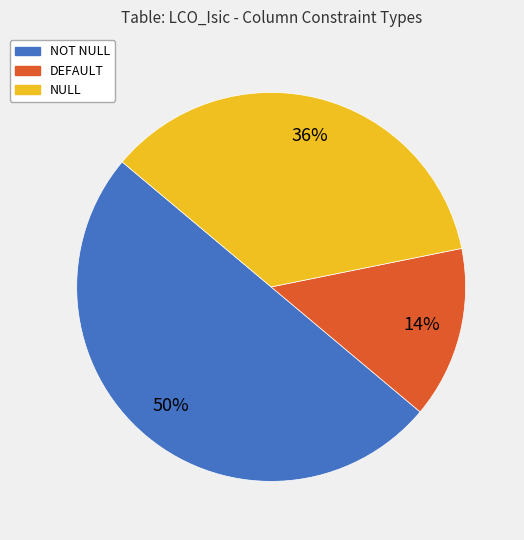

Between NULL and DEFAULT, which is larger?

NULL